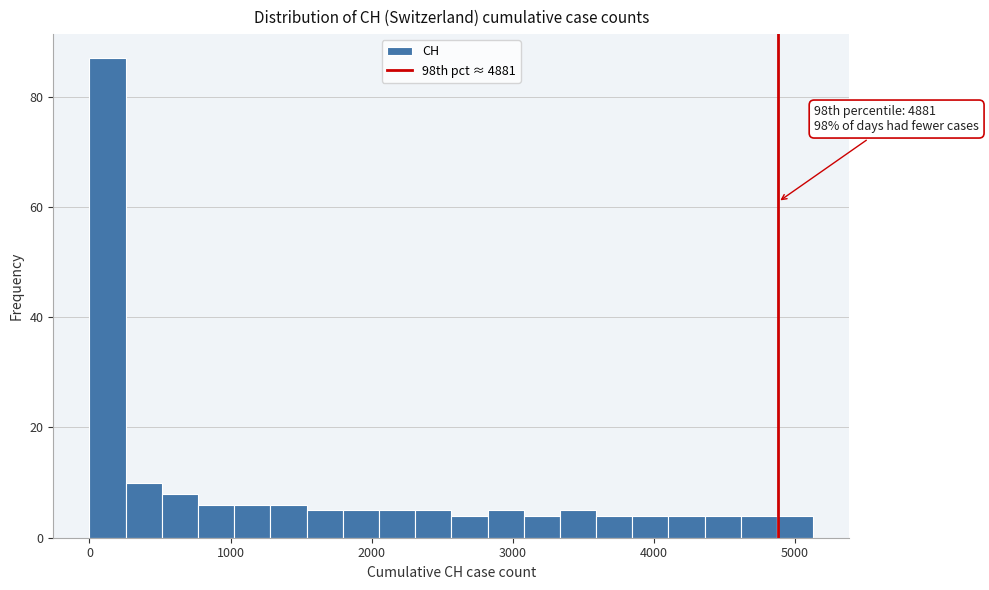

Read against the x-axis, roughly where is the centre of the tallest bar?

100